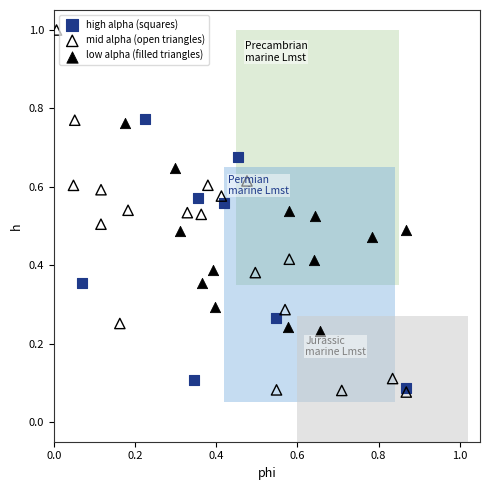

Which series contains the highest Y value?

mid alpha (open triangles)